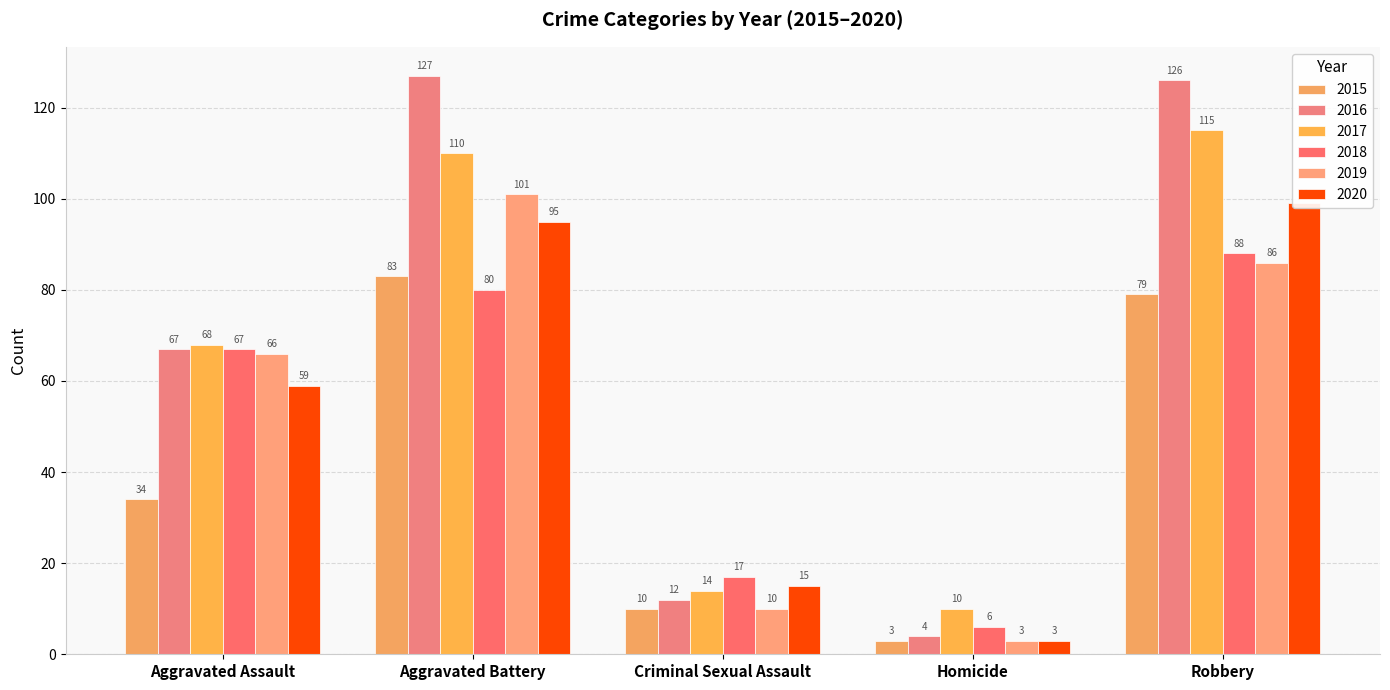

Reading left to right, transcribe all the data shown in this chart.

2015: 34	83	10	3	79
2016: 67	127	12	4	126
2017: 68	110	14	10	115
2018: 67	80	17	6	88
2019: 66	101	10	3	86
2020: 59	95	15	3	99